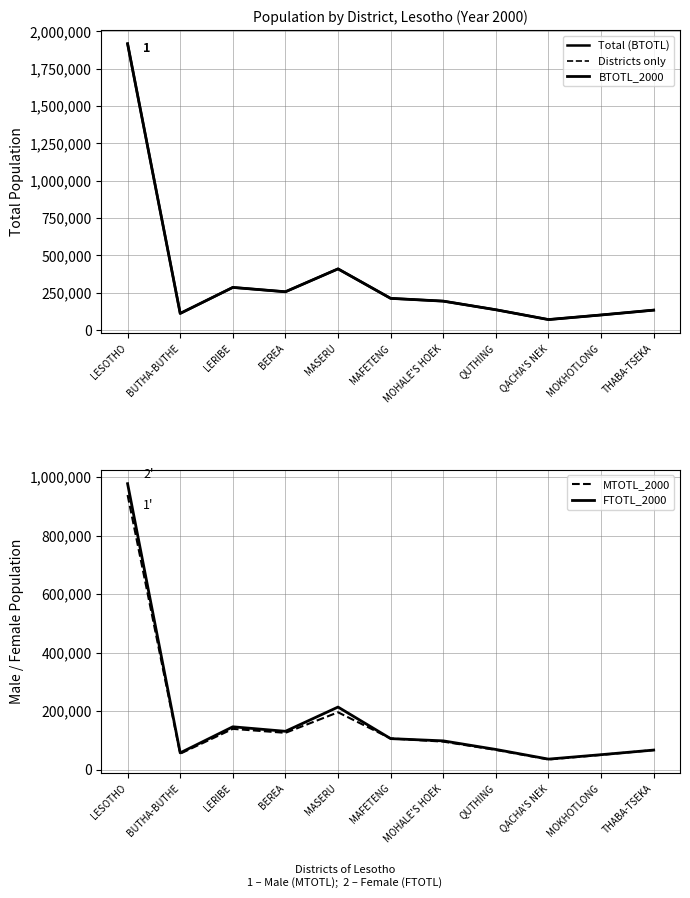

What is the minimum value shown in the chart?

34873